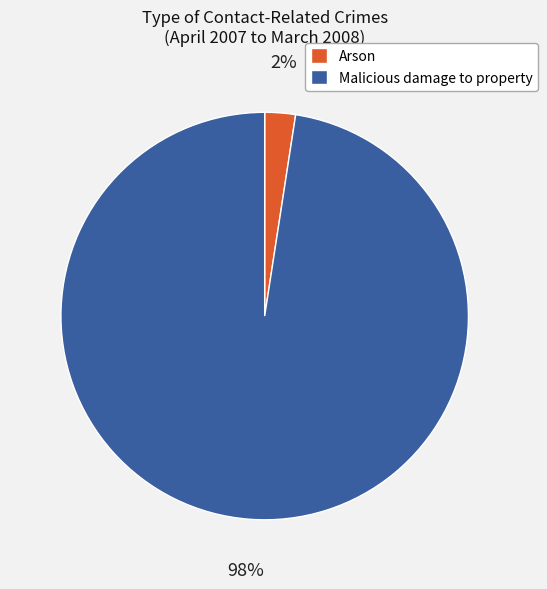

Which slice is the smallest?

Arson